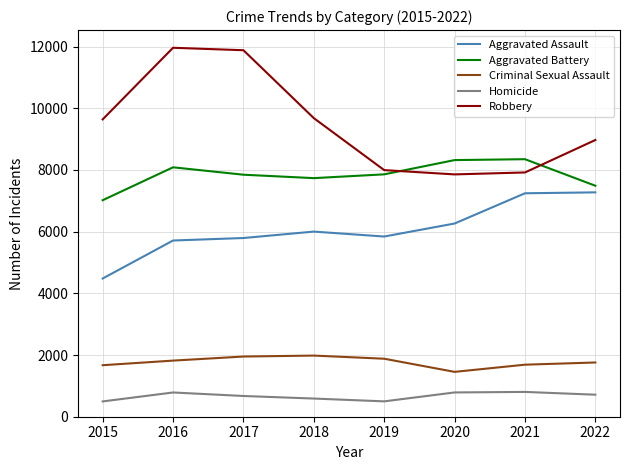

In Aggravated Assault, how many points are lower than both neighbors (excluding endpoints)?

1